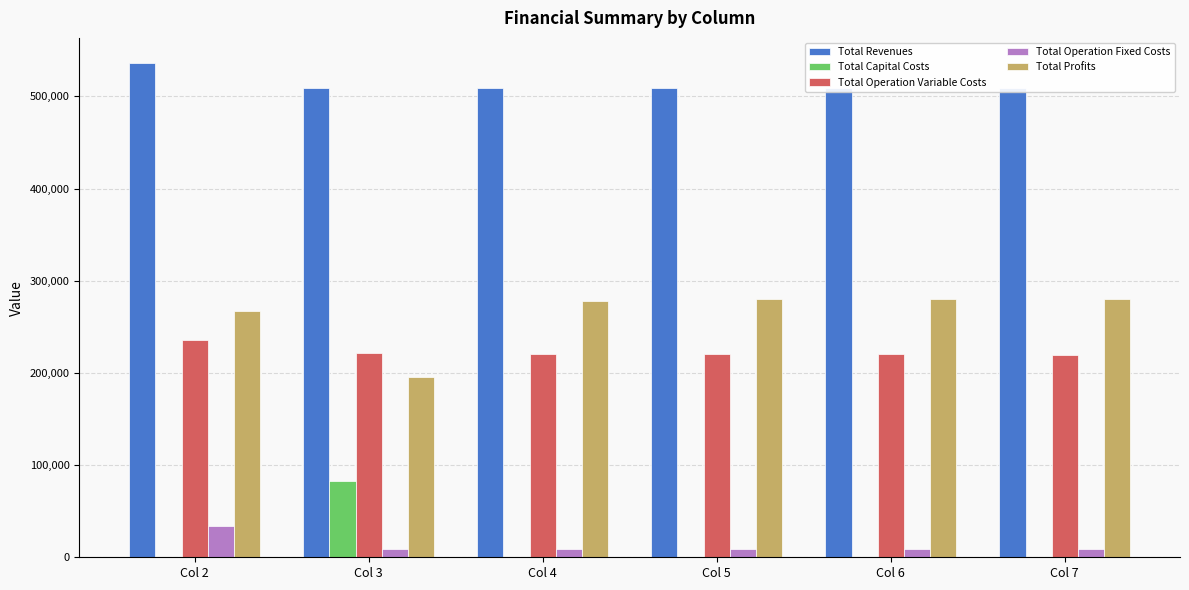

What is the approximate value of Total Profits at Col 3?

195437.5